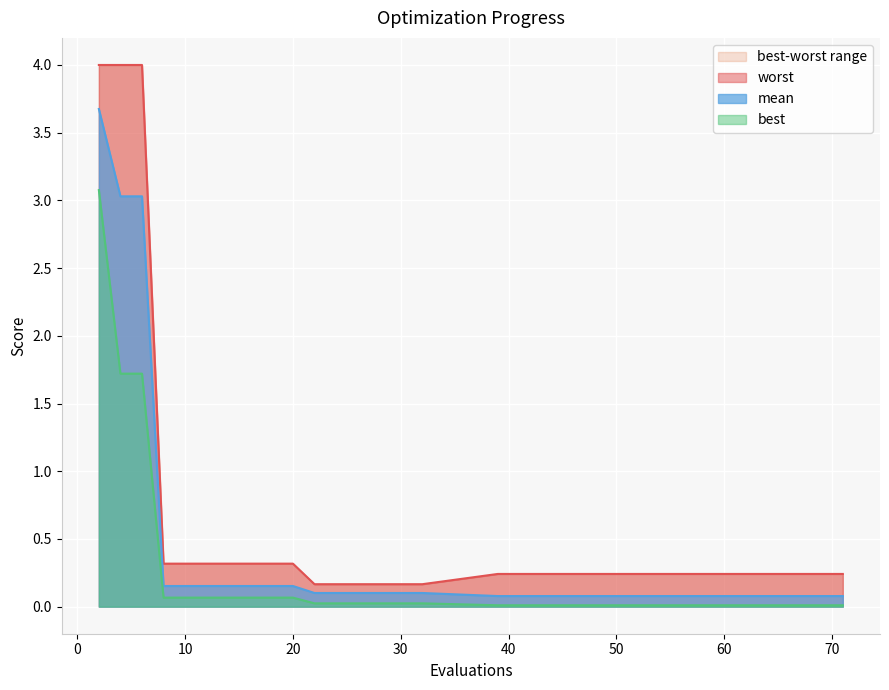

Is it true that worst equals 0.4 at 20?

False